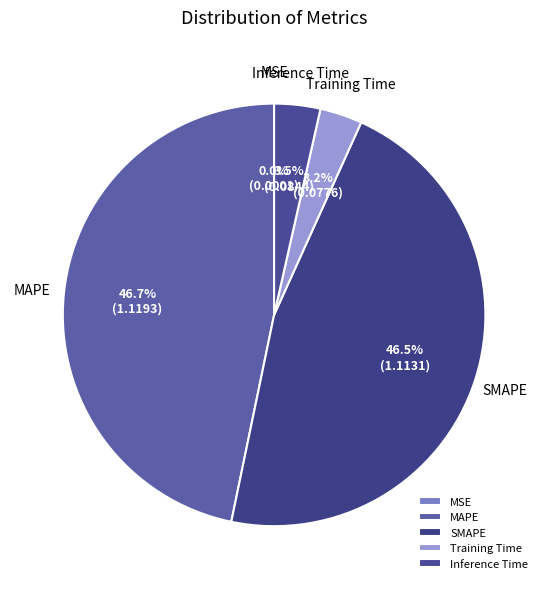

To the nearest percent, what is the difference between the largest and smallest slice percentages?

47%